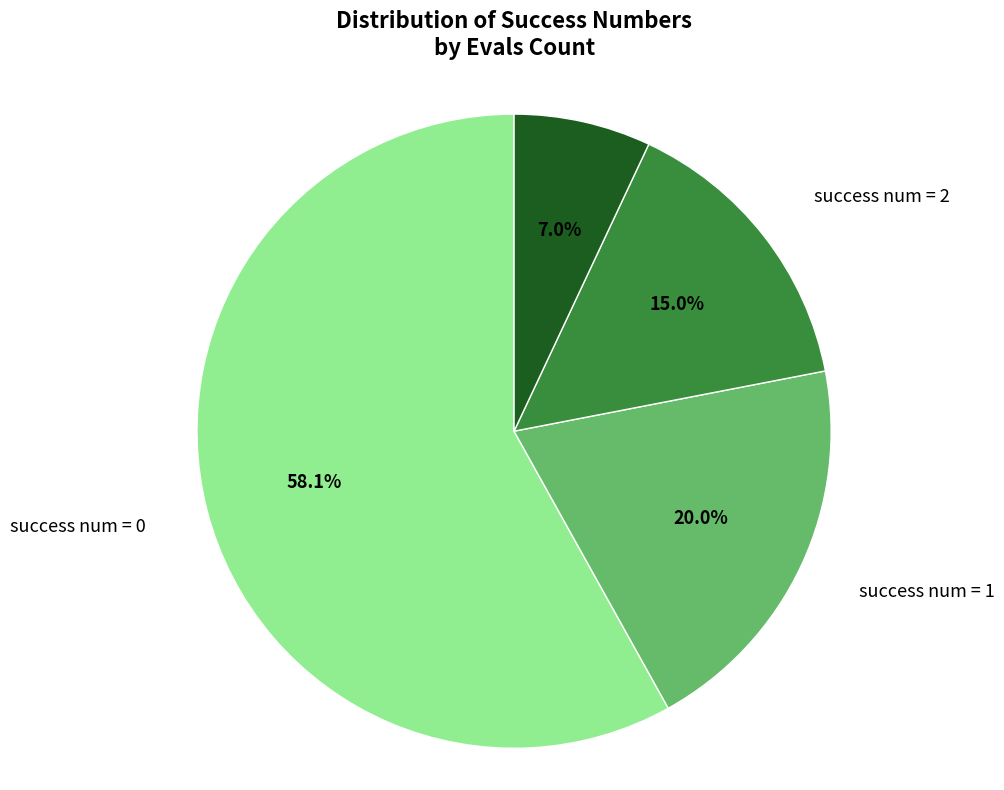

How many slices are in this pie chart?

4